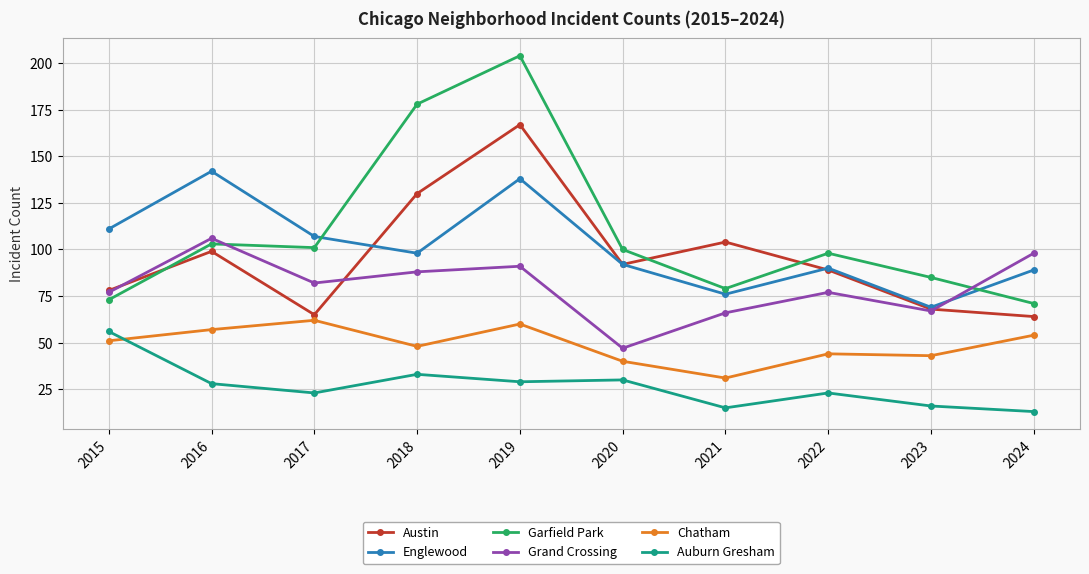

How many interior local valleys does the Englewood series have?

3